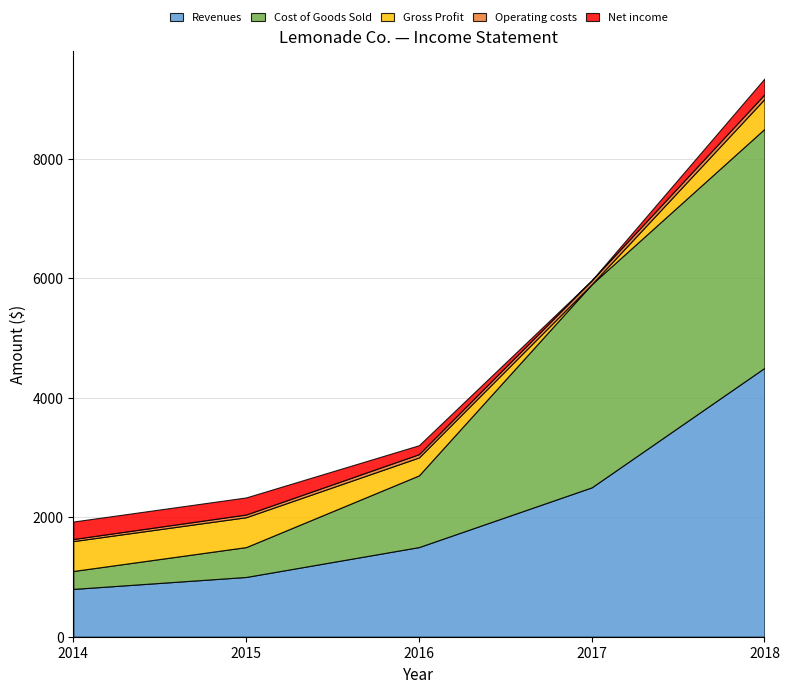

Rank the categories by Revenues value from highest to lowest.

2018, 2017, 2016, 2015, 2014